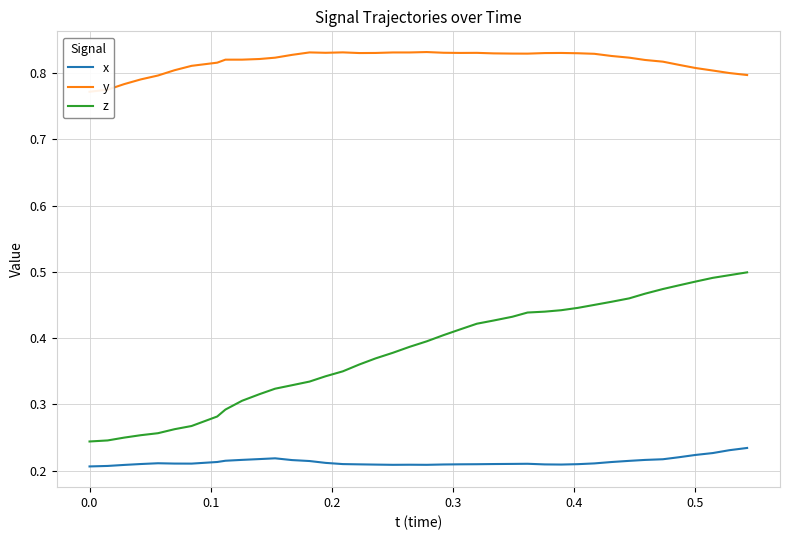

How many categories are shown in the chart?

40